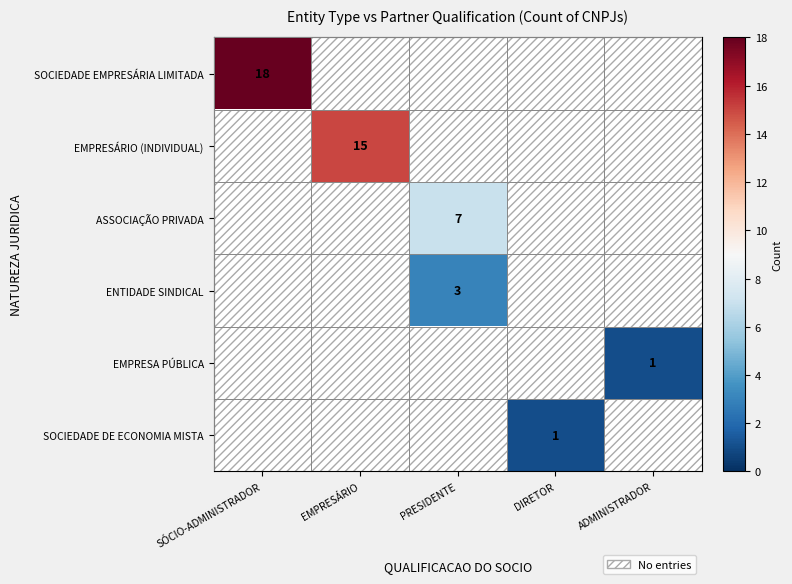

The value of SOCIEDADE DE ECONOMIA MISTA at DIRETOR is 2. True or false?

False